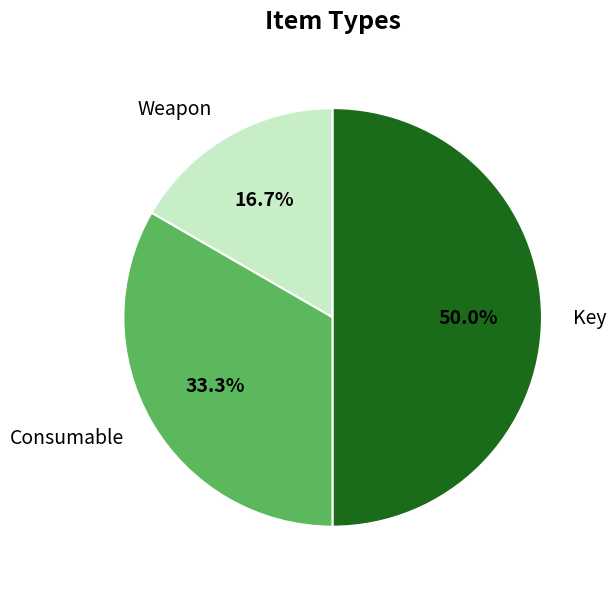

To the nearest percent, what is the average slice percentage?

33%